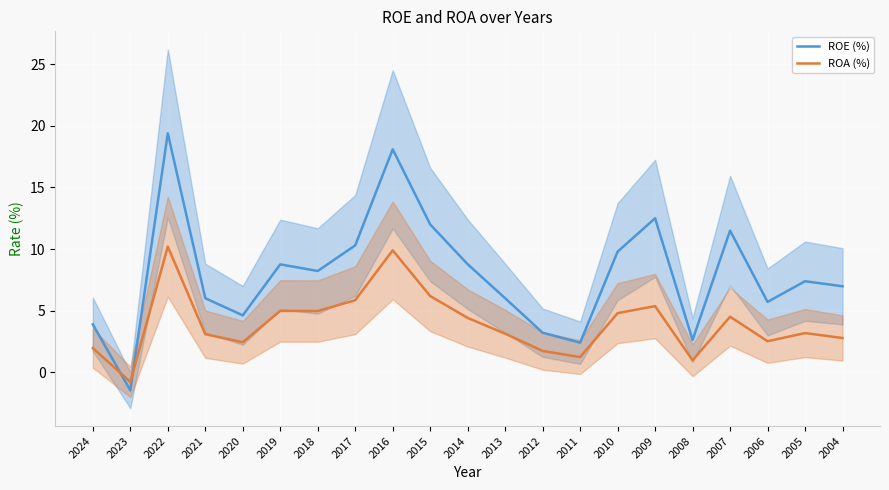

The value of ROE (%) at 2016 is 18.1. True or false?

True